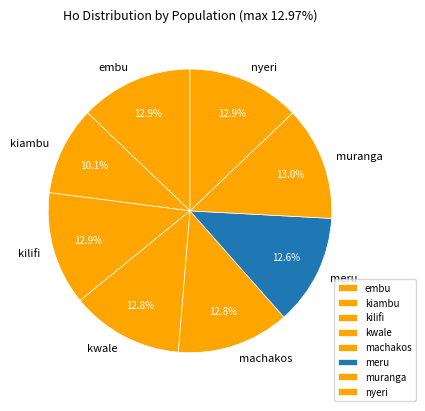

What is the smallest slice in the pie chart?

kiambu